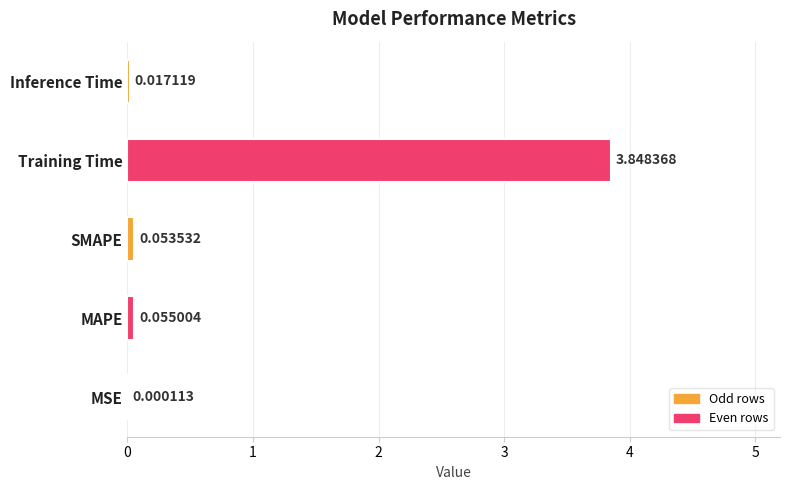

What is the sum of all values?

4.0